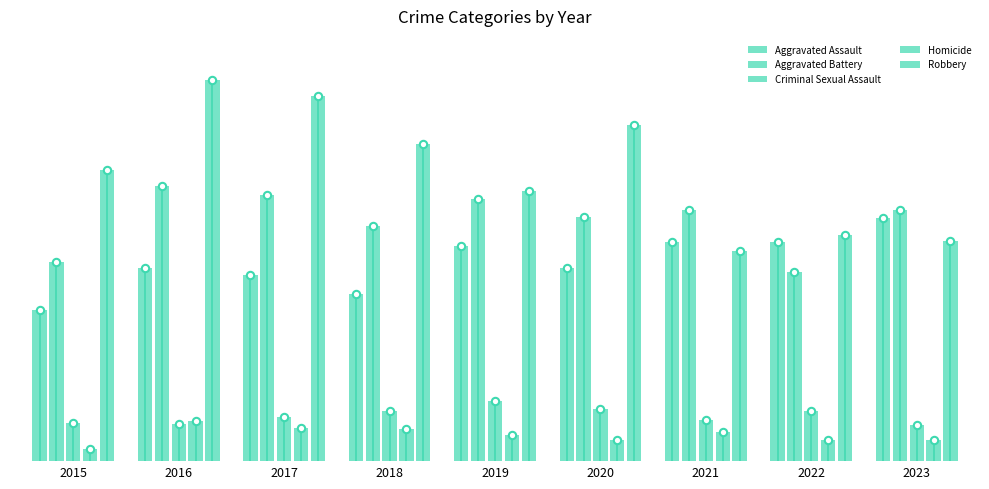

At which category is the sum across all series the highest?

2016